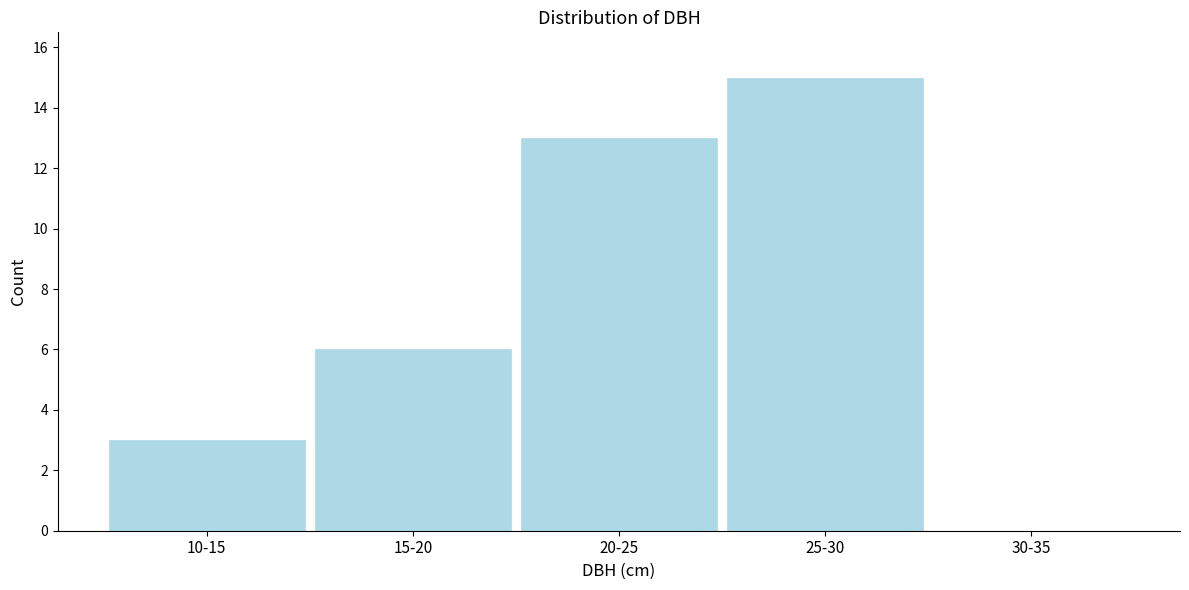

Reading left to right, transcribe all the data shown in this chart.

10-15=3	15-20=6	20-25=13	25-30=15	30-35=0